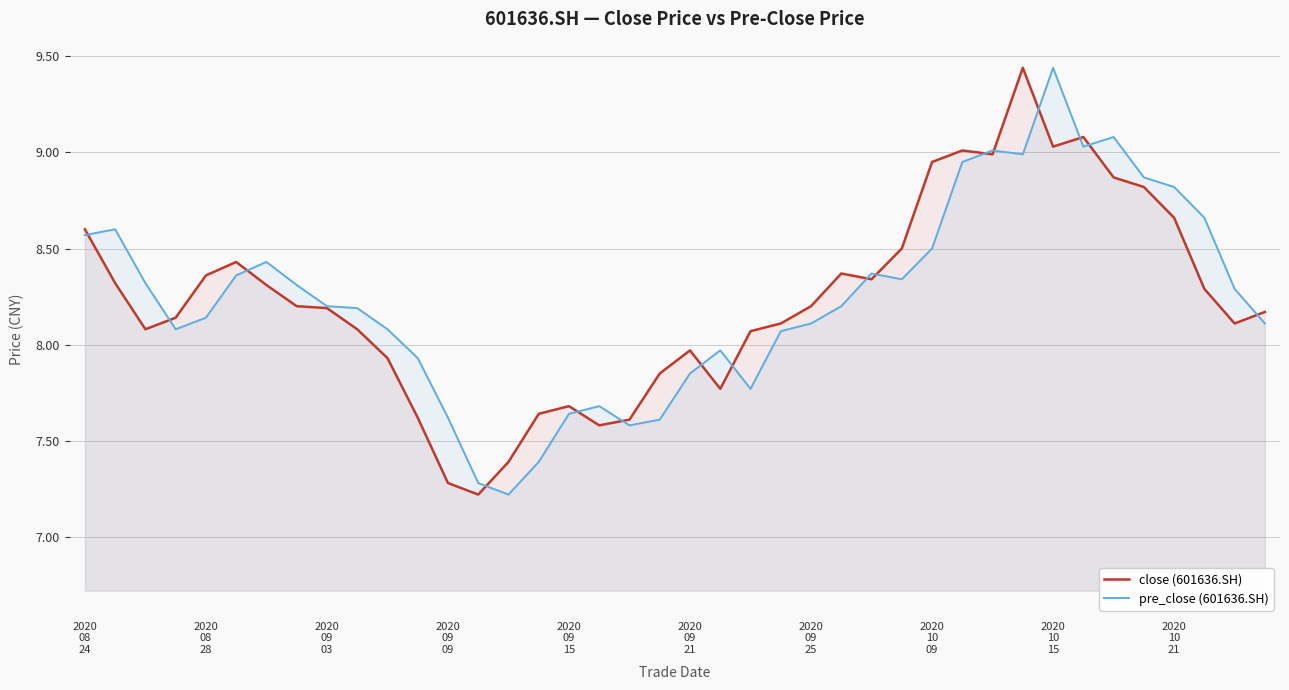

What is the lowest value of the close (601636.SH) series?

7.2